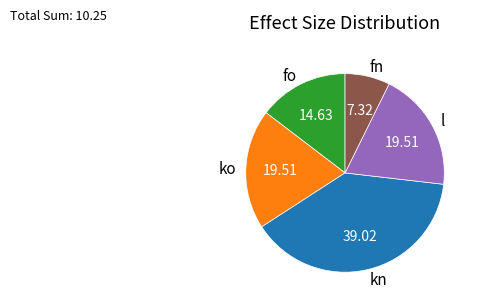

Which category has the biggest portion of the pie?

kn